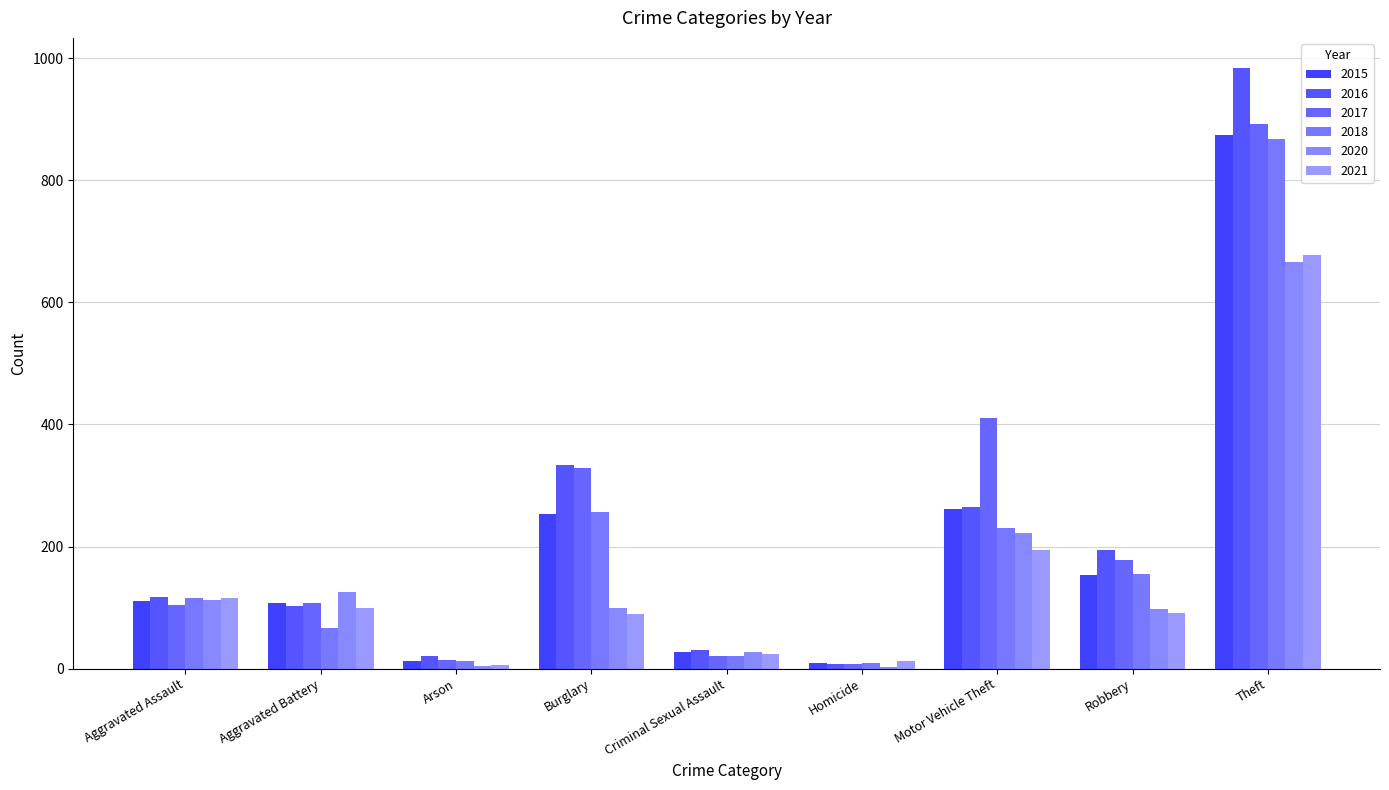

What is the label of the 9th bar from the left?

Theft